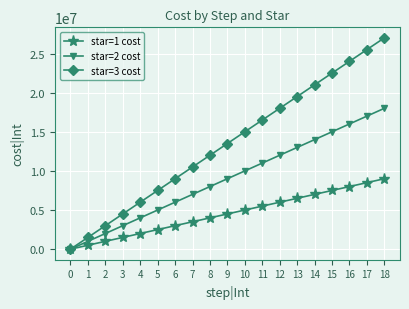

What is the difference between the maximum and minimum values in the star=2 cost series?

18000000